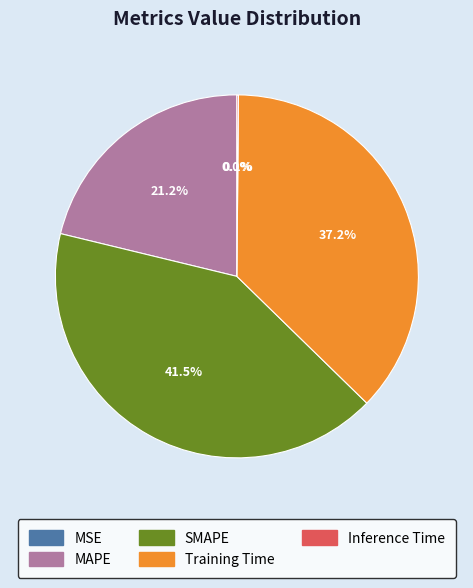

Does any single category account for the majority?

No